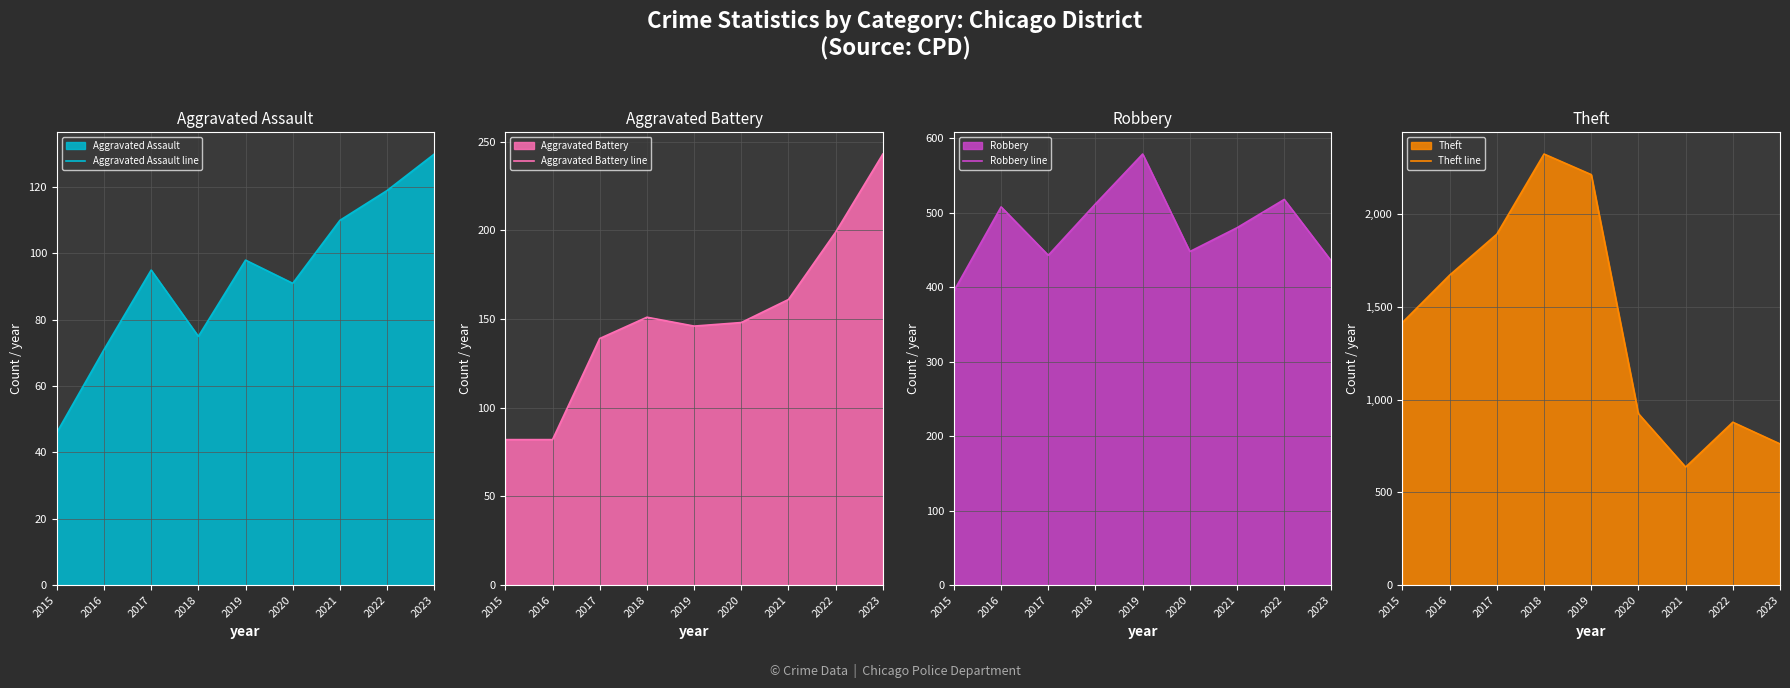

How many categories are shown in the chart?

9